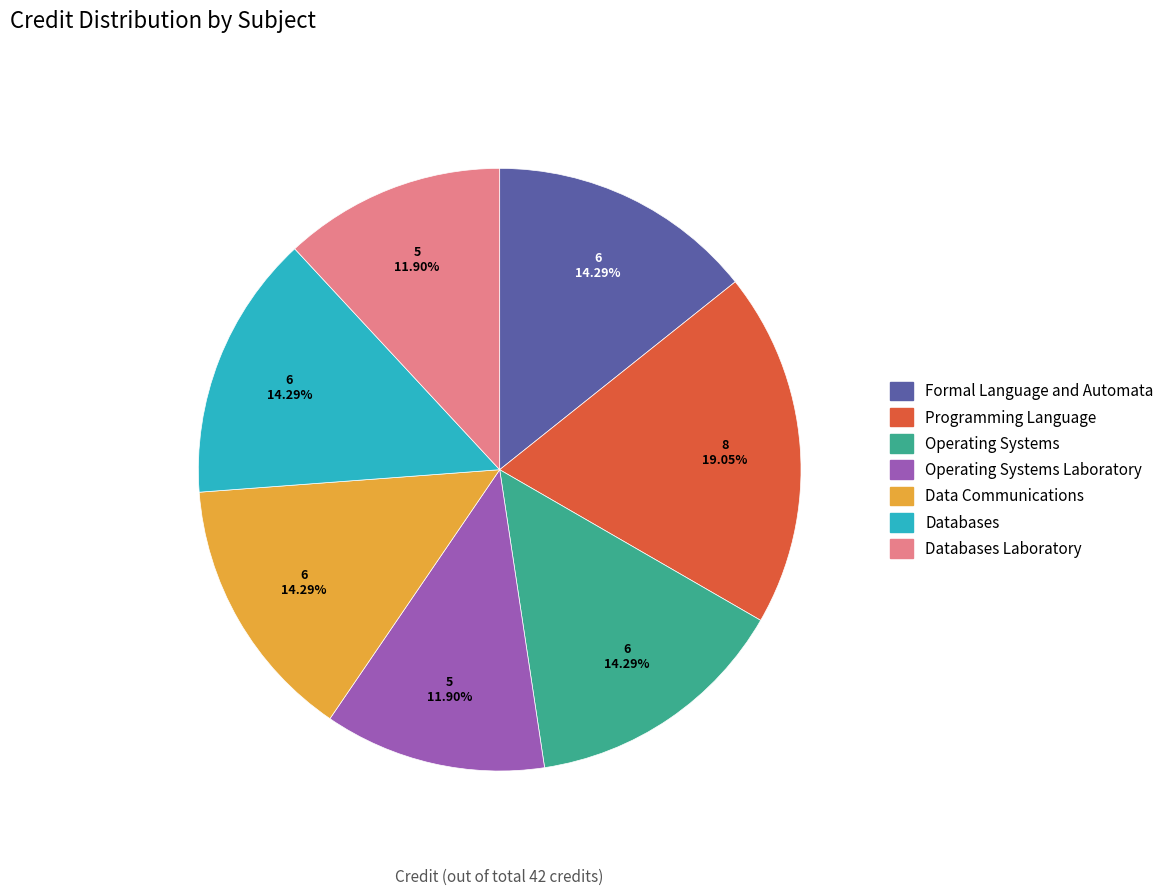

What is the largest slice in the pie chart?

Programming Language